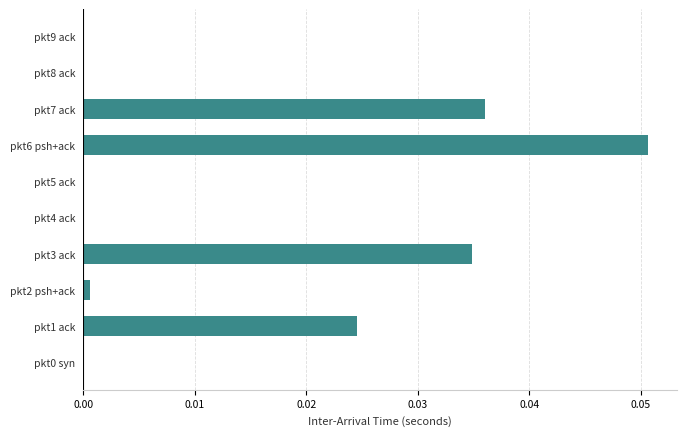

Which label corresponds to the largest value in the chart?

pkt6 psh+ack